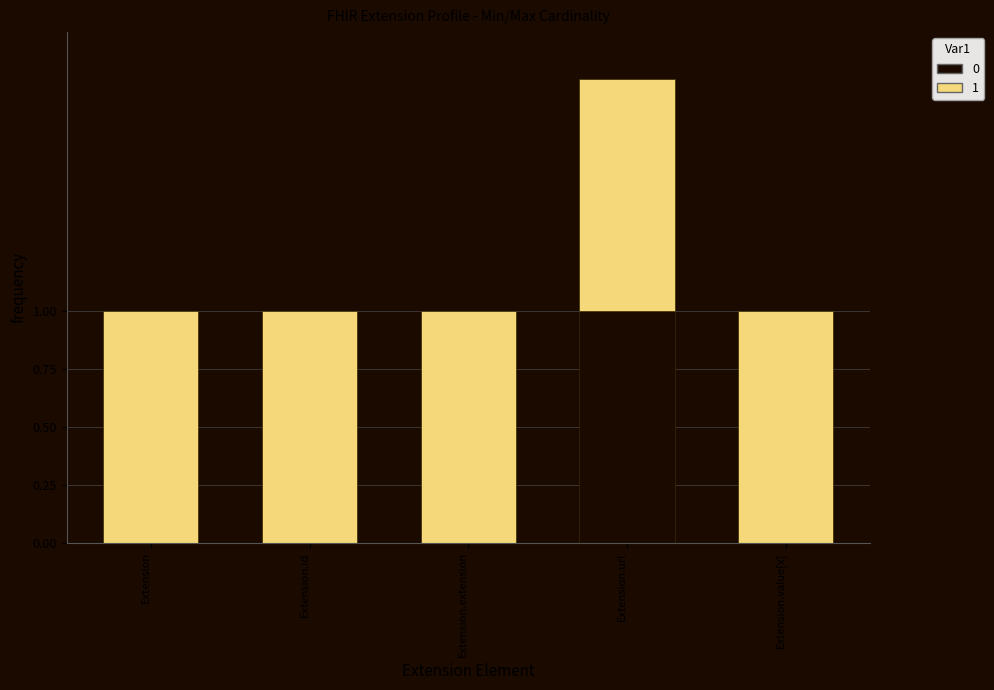

Which category has the highest value in the 0 series?

Extension.url